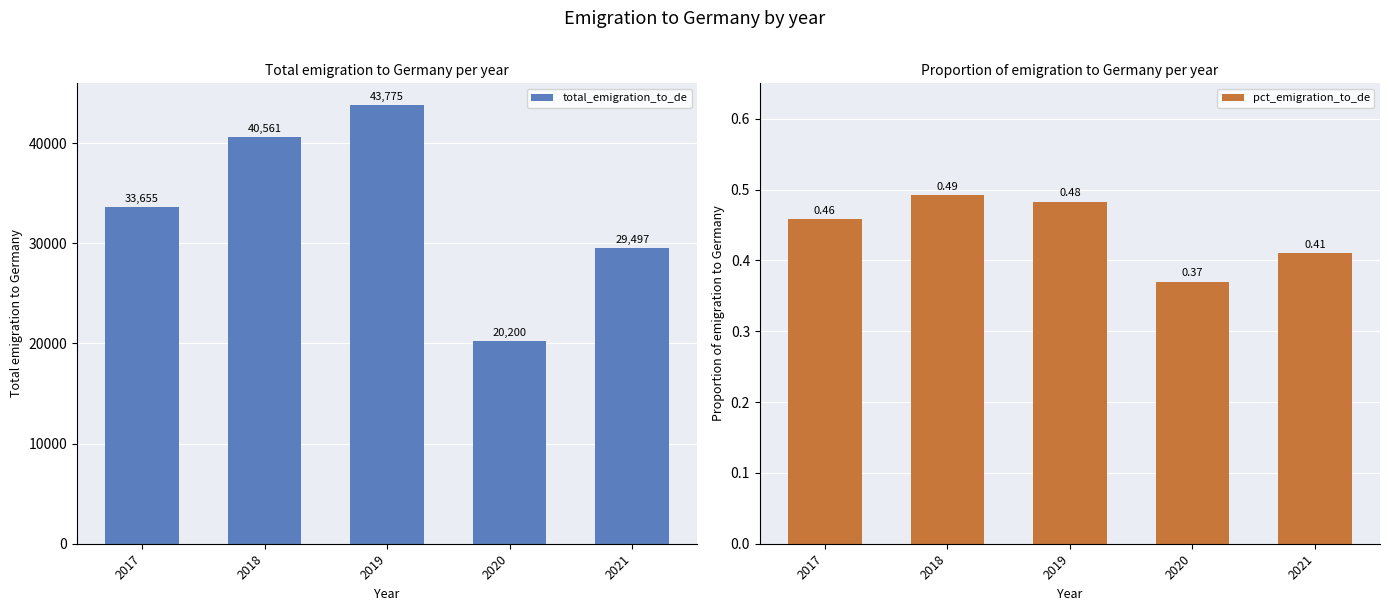

What is the difference between the maximum and minimum values in the pct_emigration_to_de series?

0.1